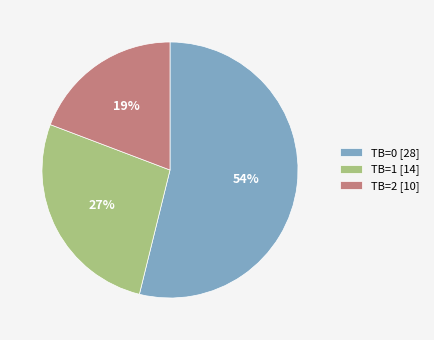

Which slice is the largest?

TB=0 [28]